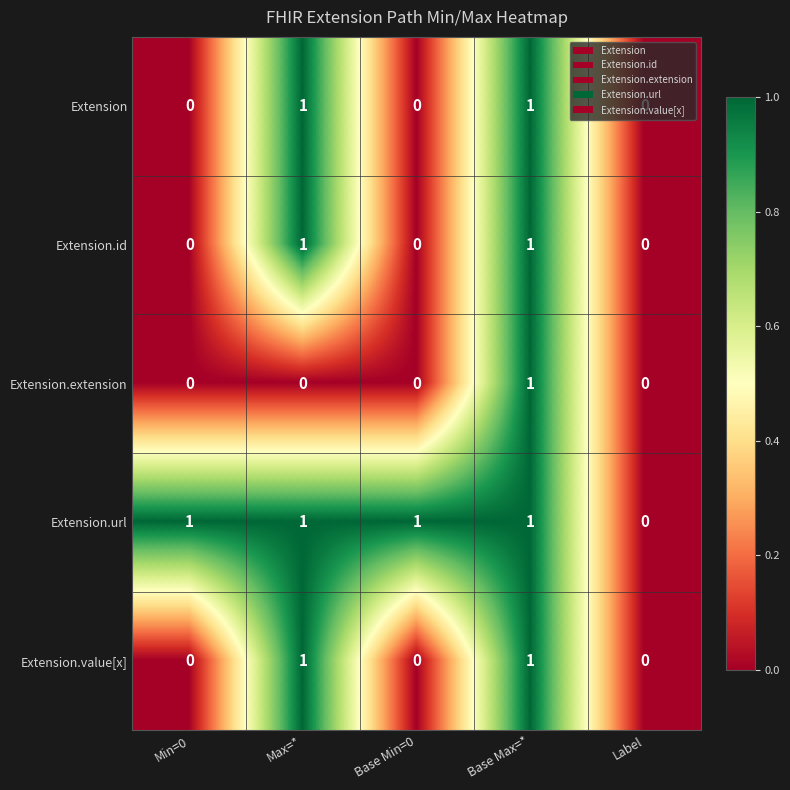

Count the Extension.extension values in the range 0 to 1.

5